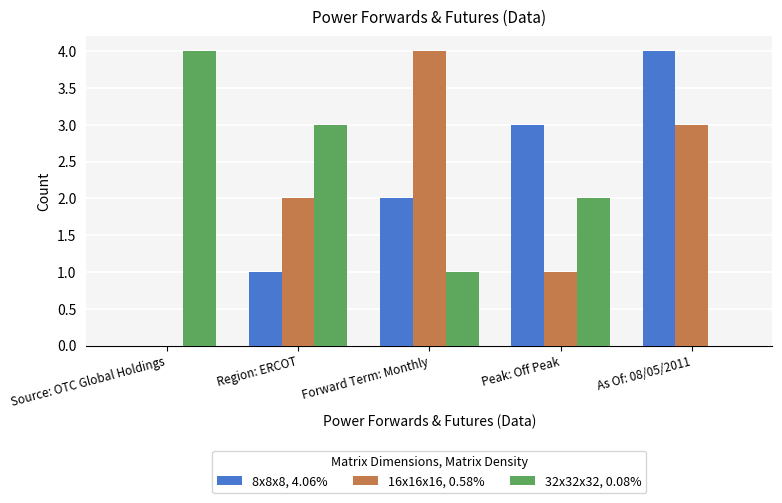

The value of 32x32x32, 0.08% at Region: ERCOT is 2. True or false?

False